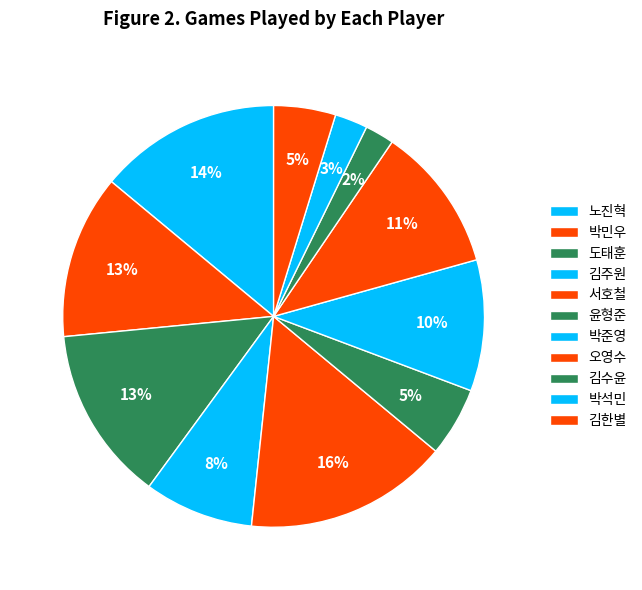

How many slices are in this pie chart?

11